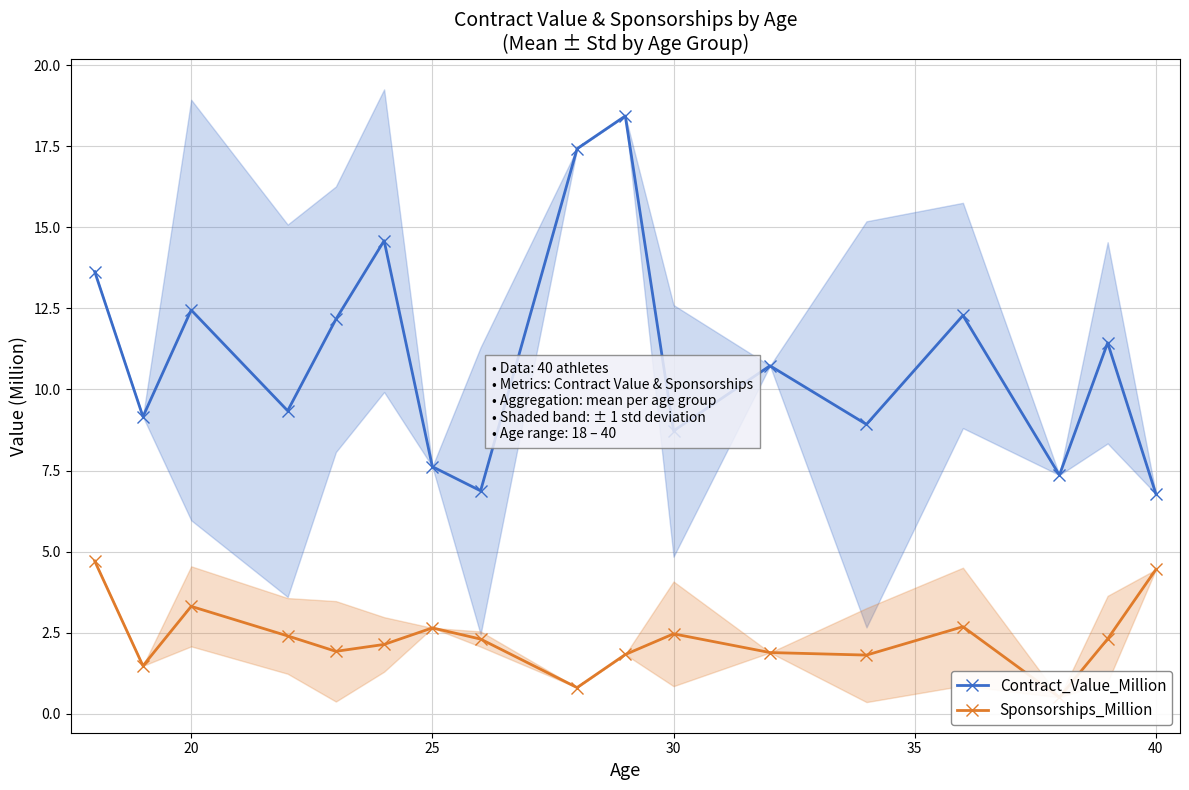

The Contract_Value_Million series shows 12.3 at 25. True or false?

False